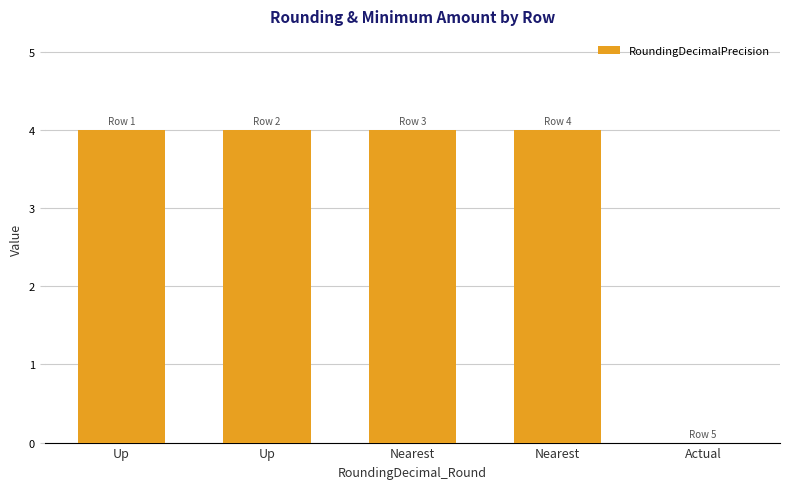

How many categories are shown in the chart?

5